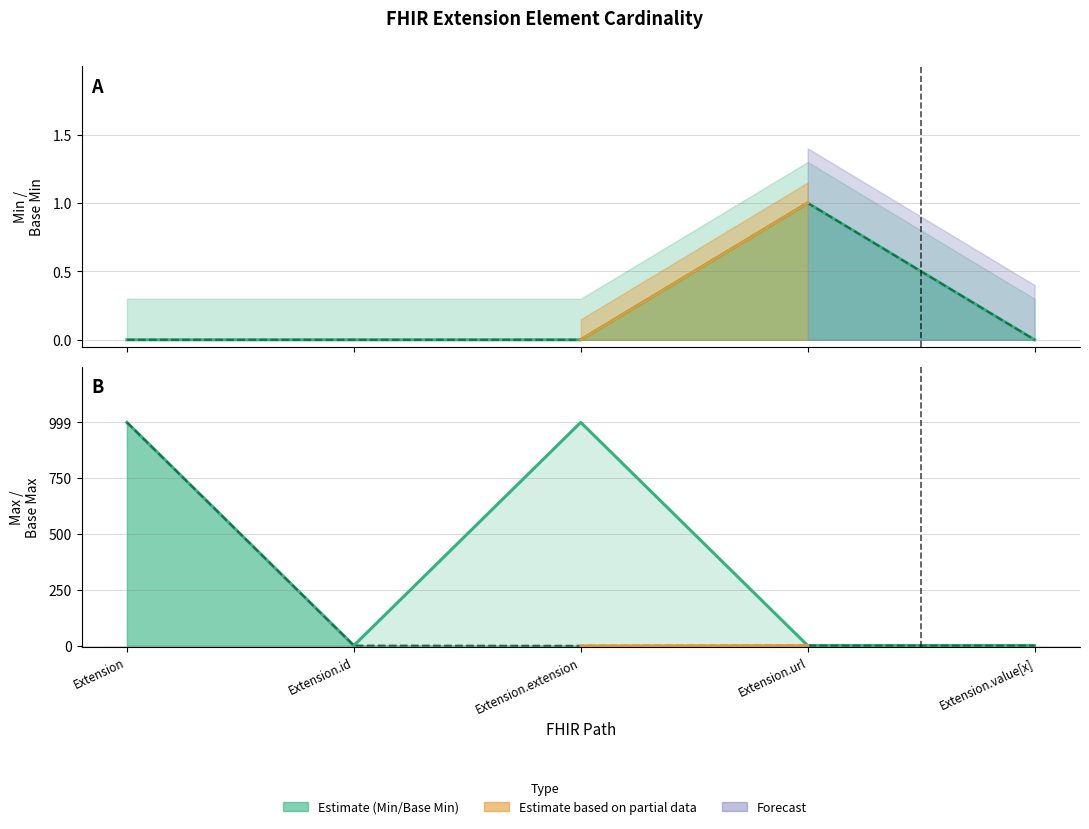

In Base Max line, how many points are higher than both neighbors (excluding endpoints)?

1